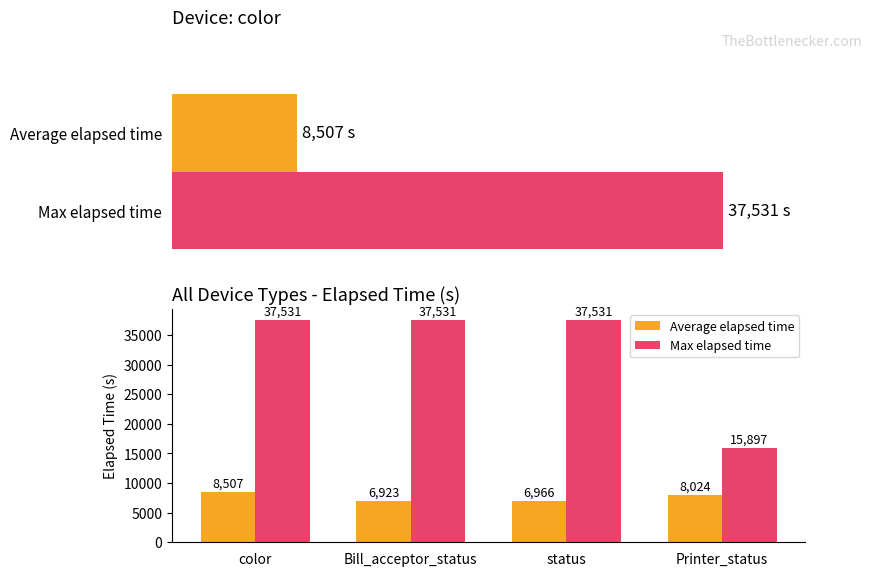

At which category is the sum across all series the highest?

color